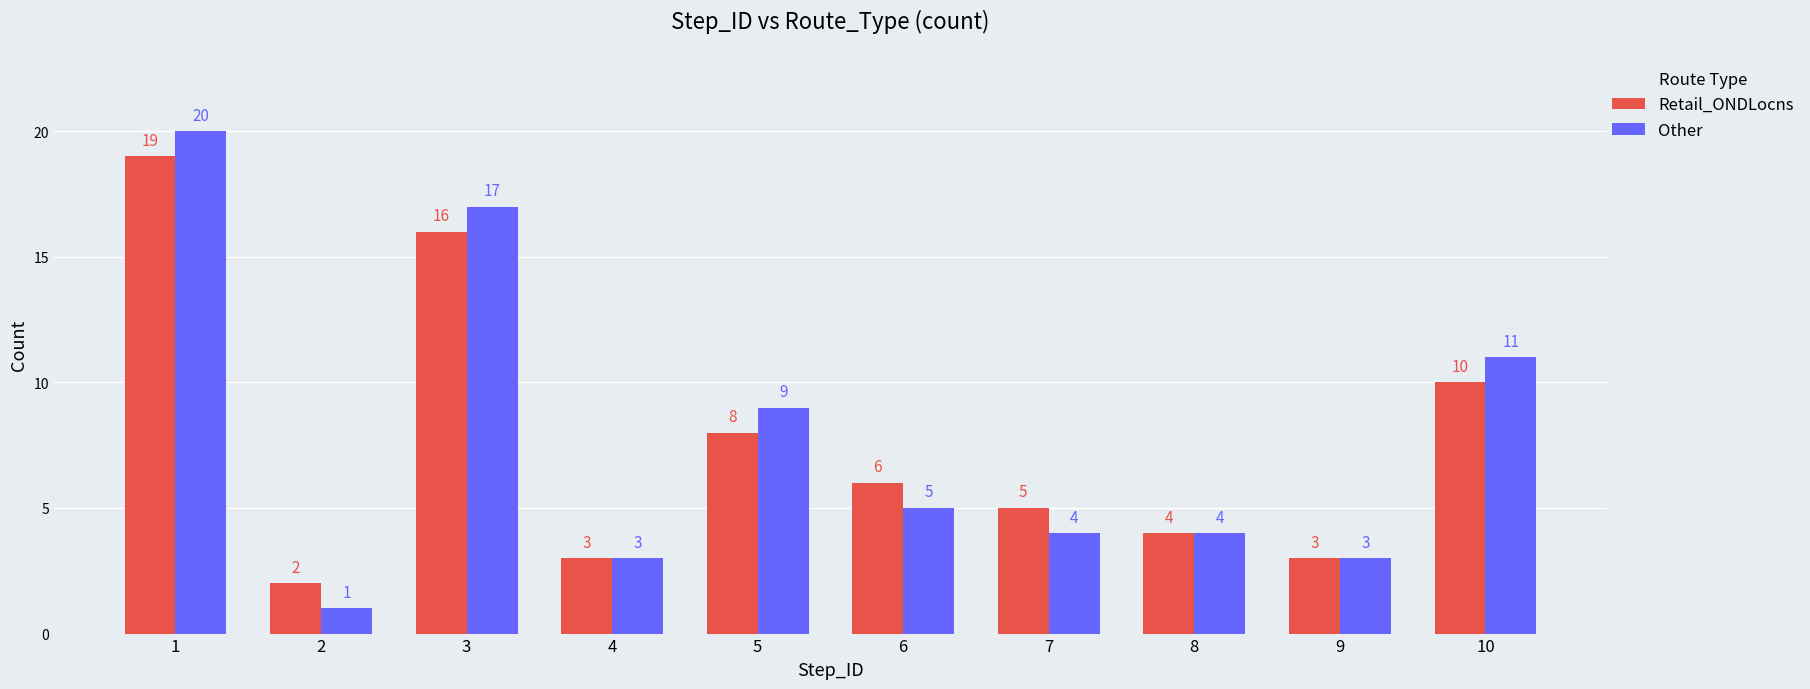

What is the difference between the maximum and minimum values in the Retail_ONDLocns series?

17